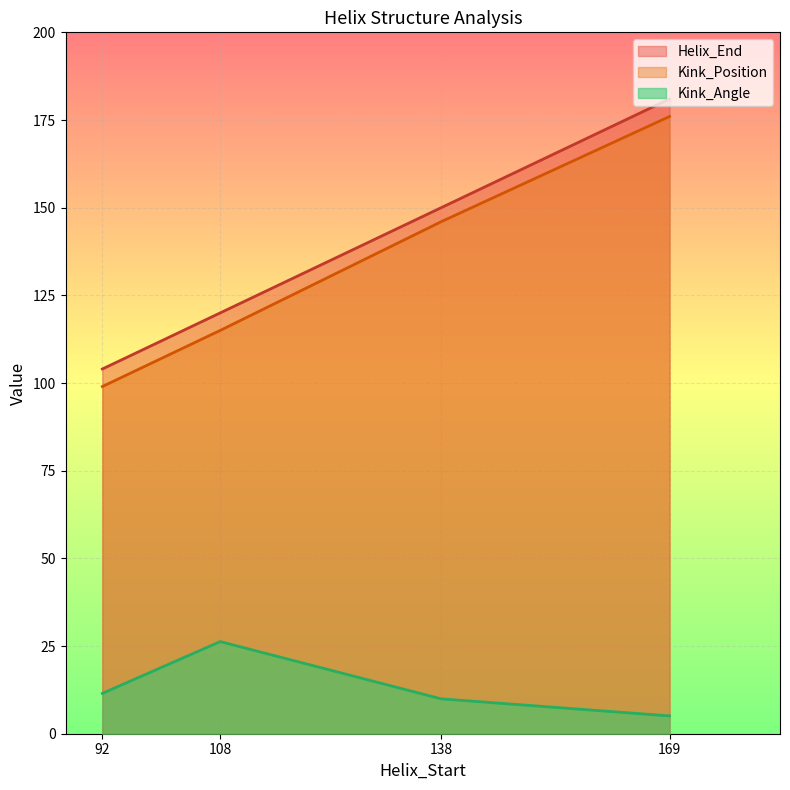

How many lines are shown in the chart?

3